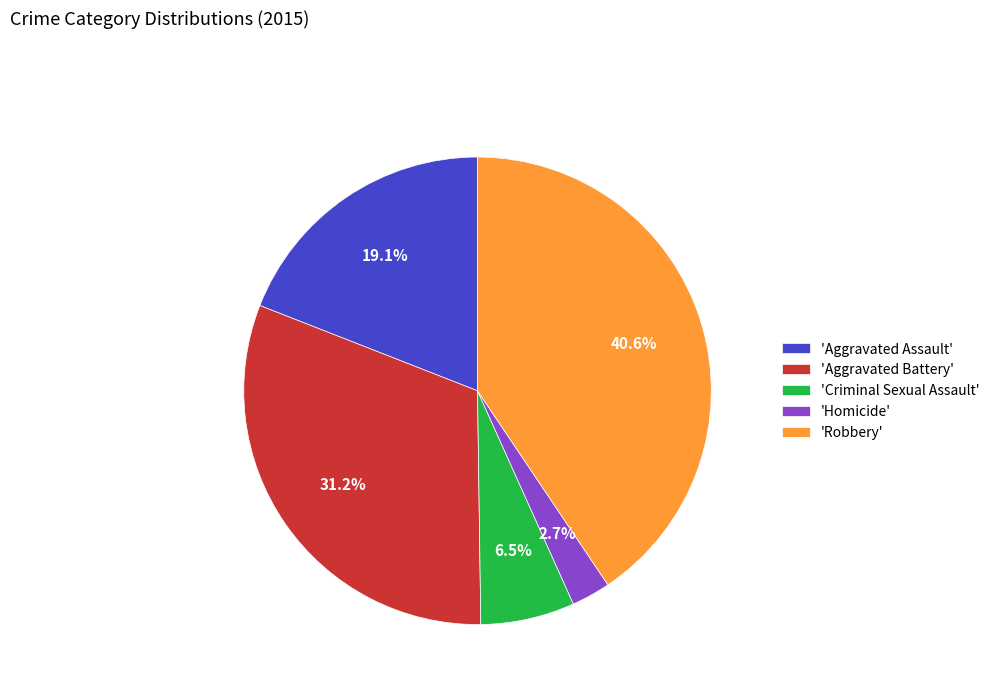

How many slices are in this pie chart?

5